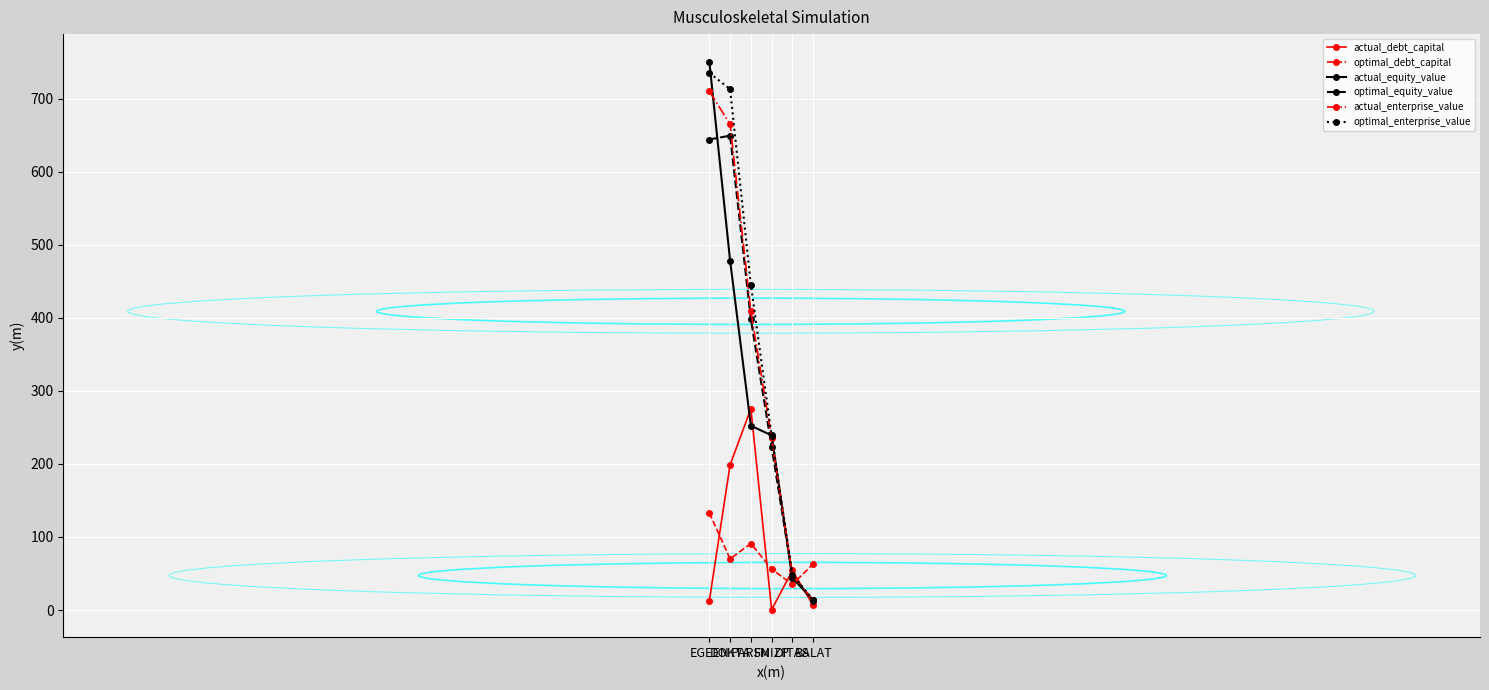

Does the chart have visible grid lines?

Yes